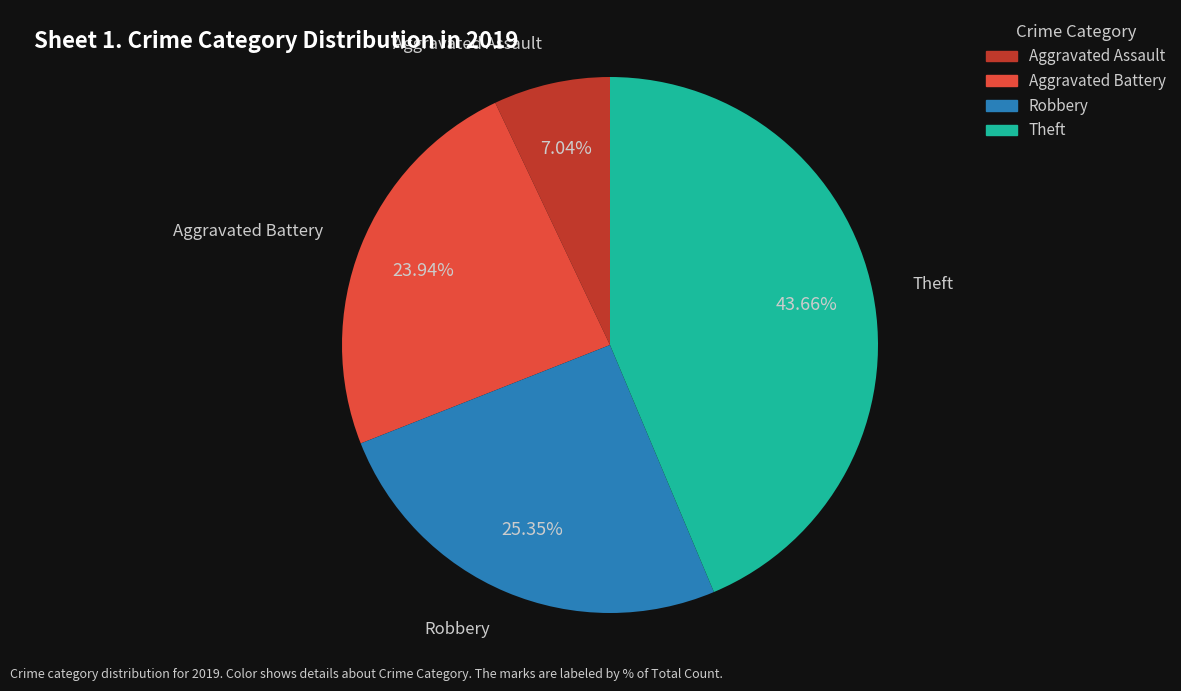

What is the ratio of the value at Aggravated Assault to the value at Theft?

0.2